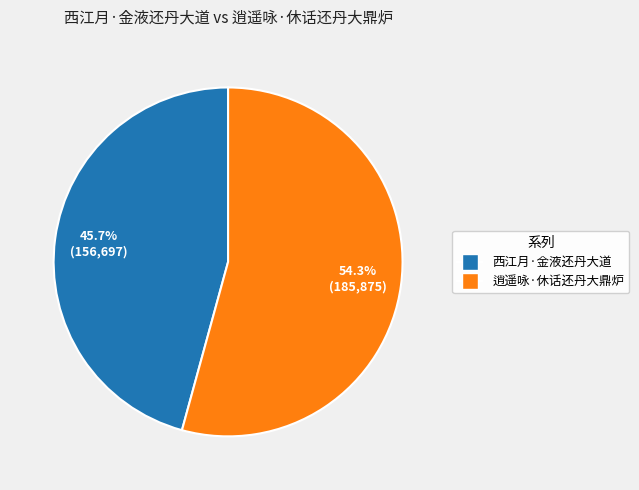

Is there a majority slice in this chart?

Yes